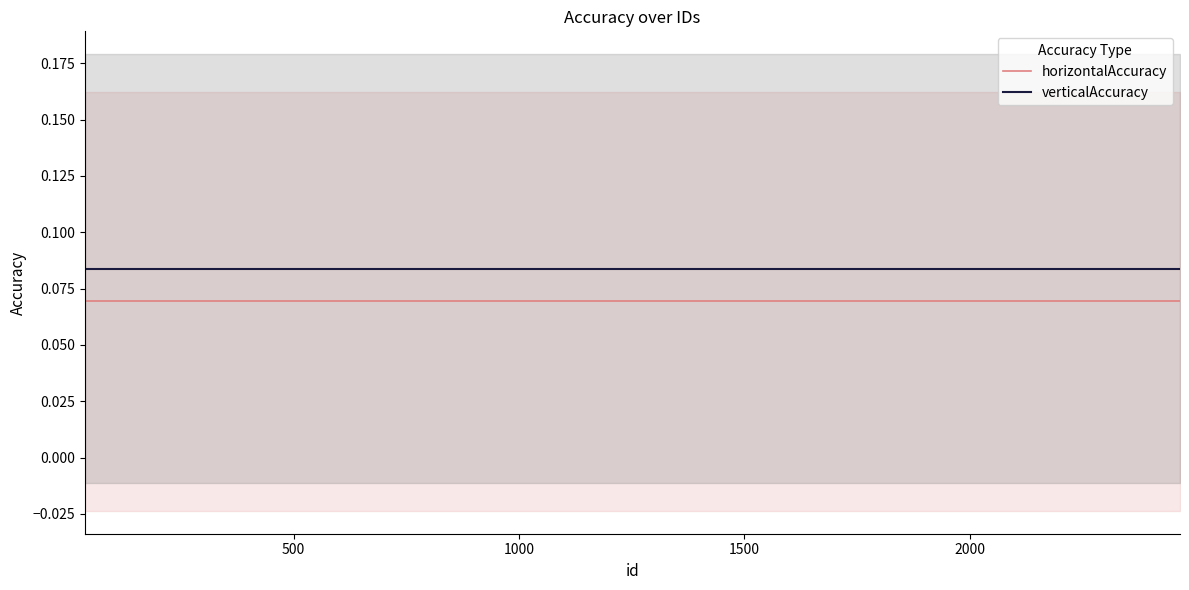

Rank the series by their maximum value, from lowest to highest.

horizontalAccuracy, verticalAccuracy